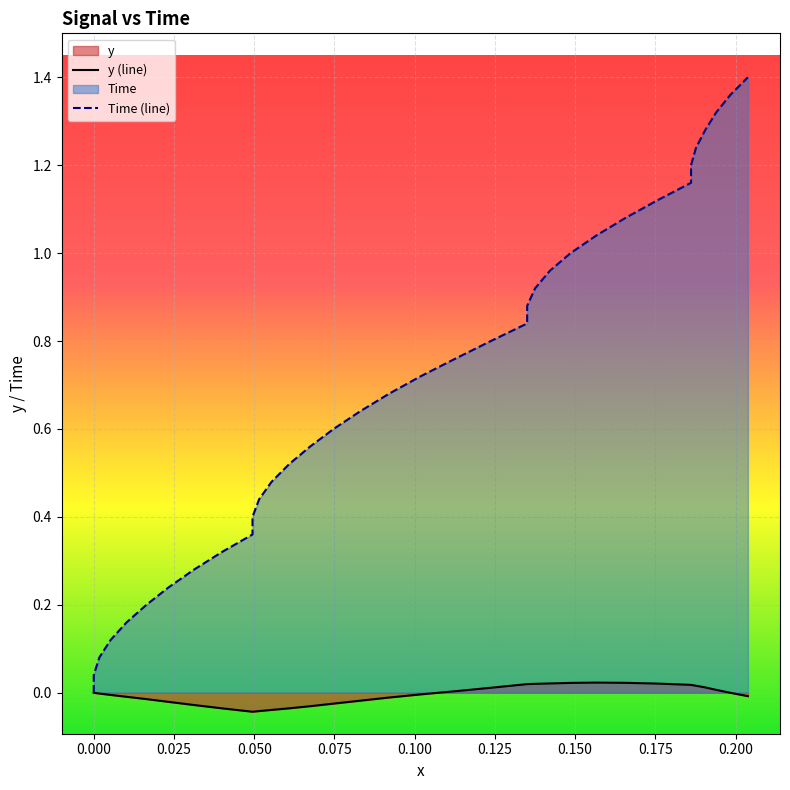

True or false: Time (line) has a value of 0.0 at 0.050.

False